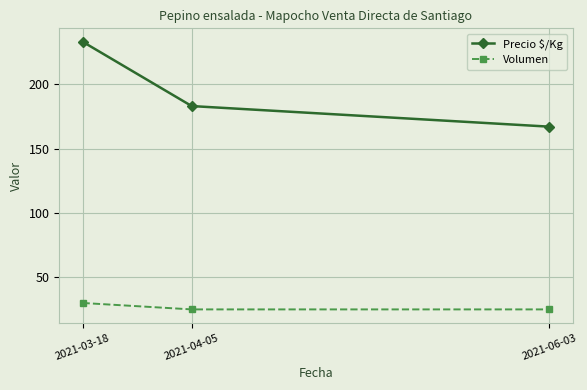

What is the value of the Volumen point at the 1st from the left?

30